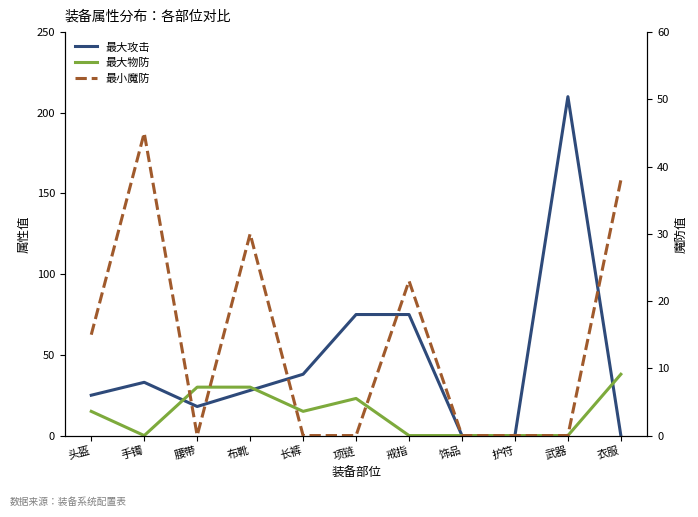

What position from the left is 腰带?

3